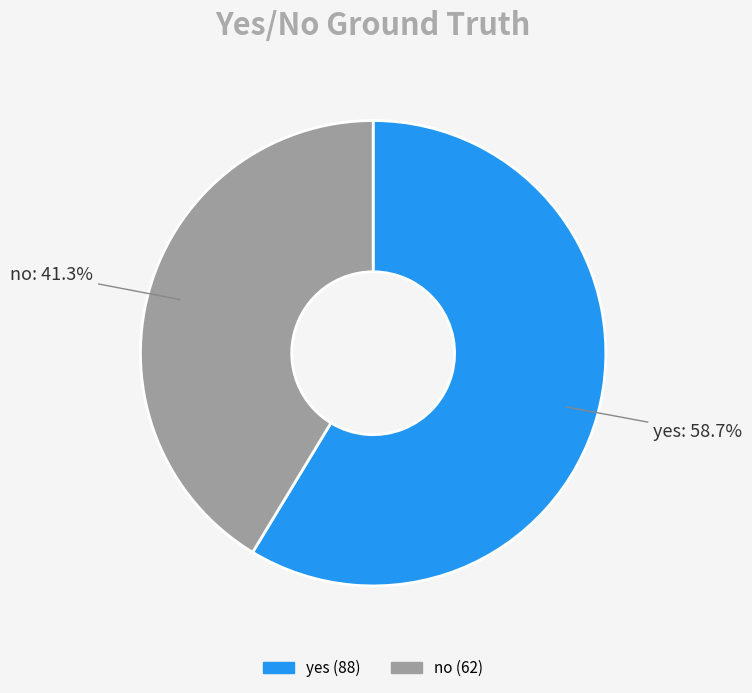

True or false: yes accounts for 59% of the total.

True